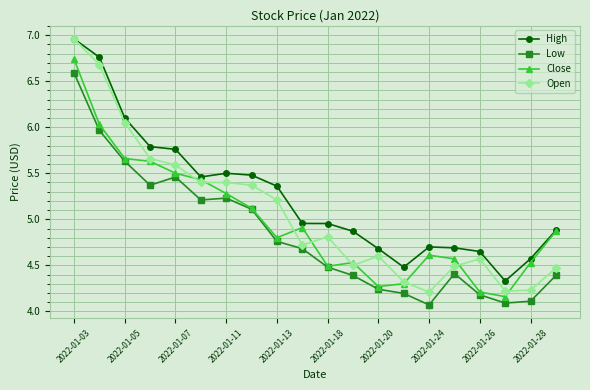

What is the smallest value displayed?

4.1